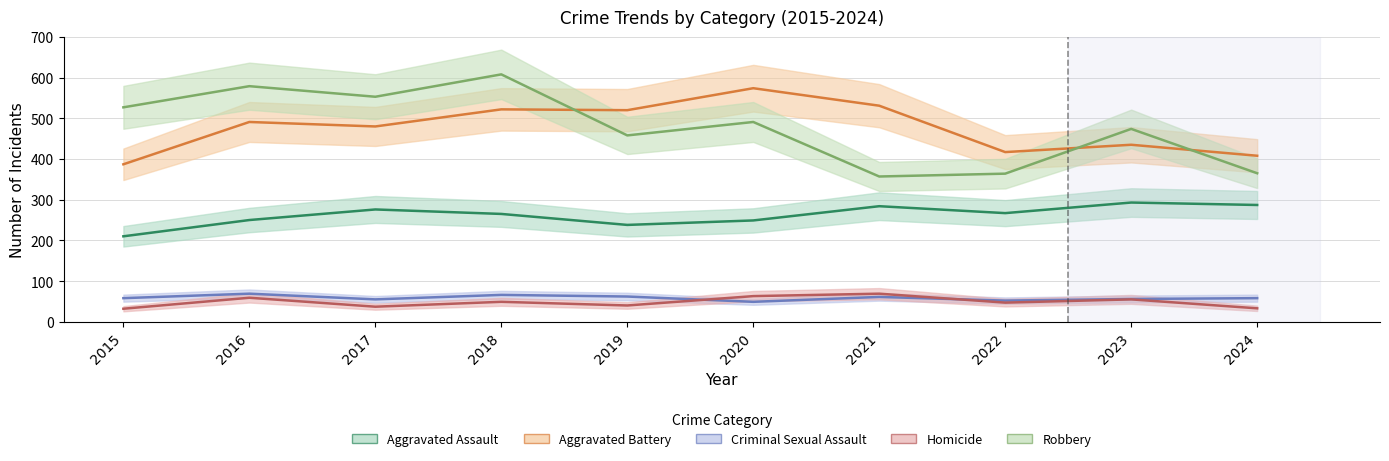

What is the lowest value of the Aggravated Assault series?

210